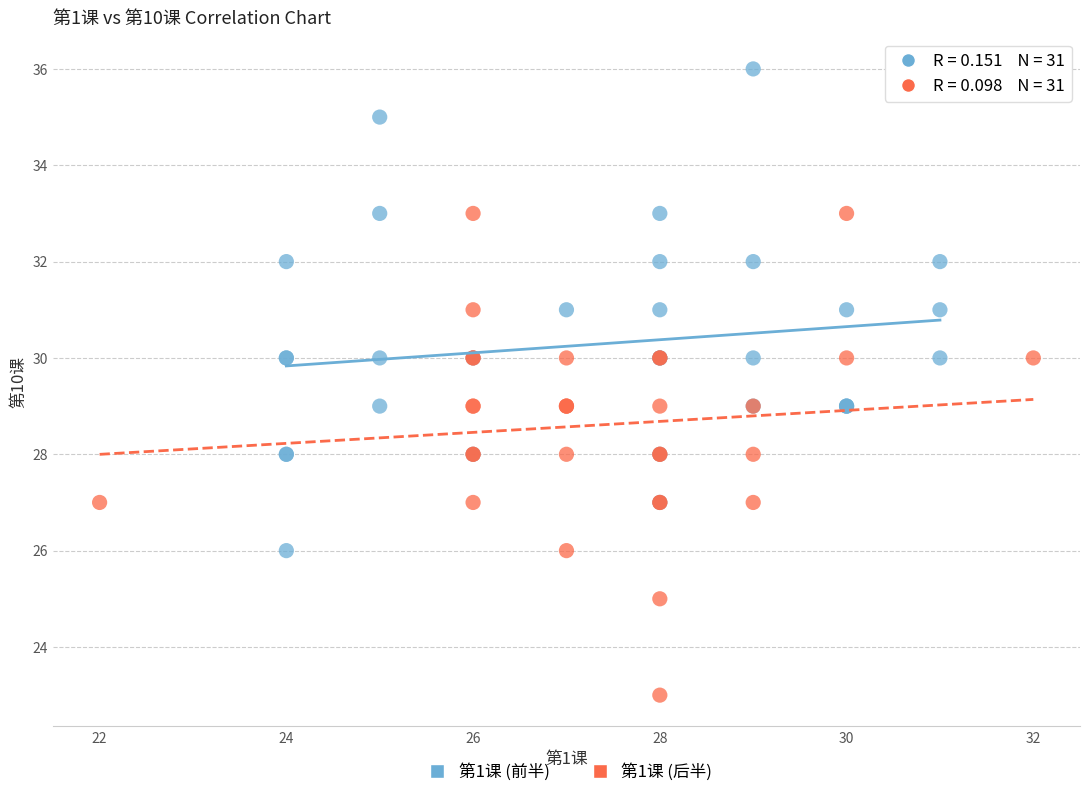

Which series reaches the maximum Y coordinate?

第1课 (前半)